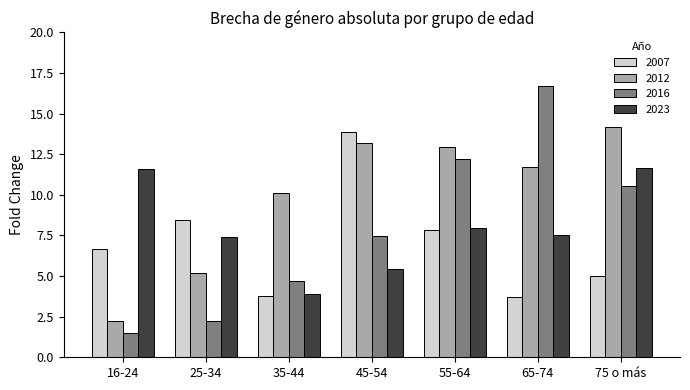

List the labels in order of 2016 value, largest first.

65-74, 55-64, 75 o más, 45-54, 35-44, 25-34, 16-24